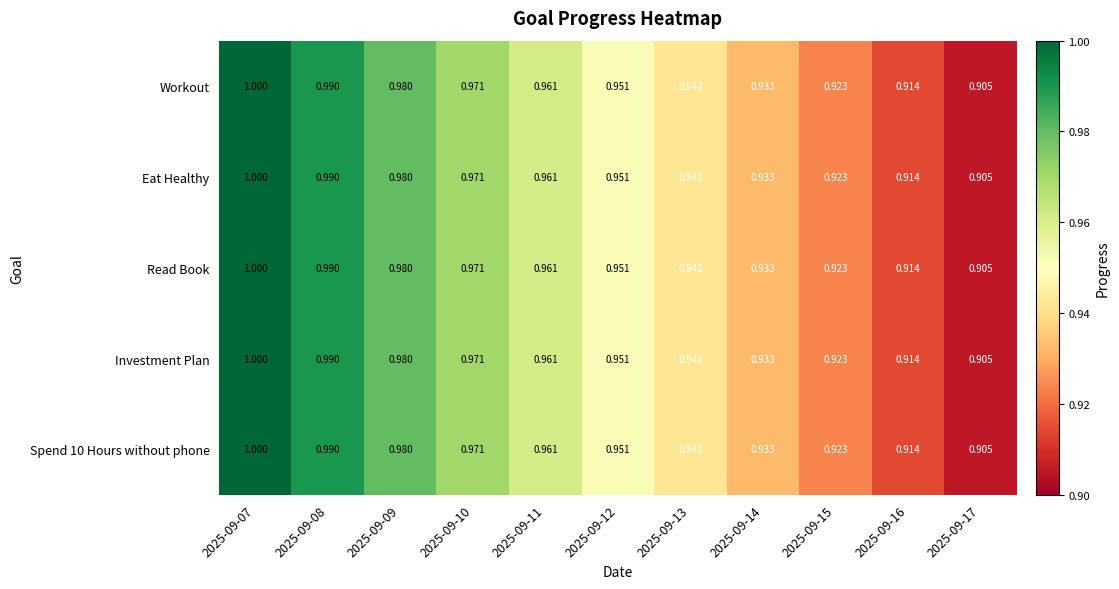

Is the value of Spend 10 Hours without phone at 2025-09-10 greater than the value of Workout at 2025-09-07?

No